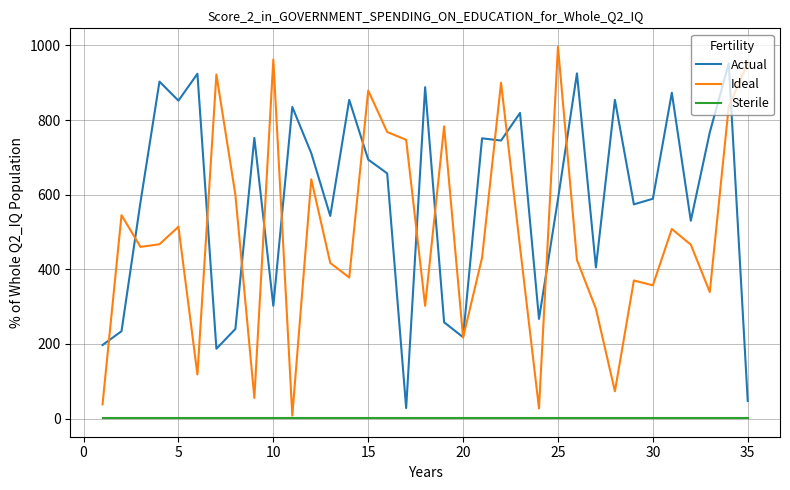

Which series has the widest spread of values?

Ideal